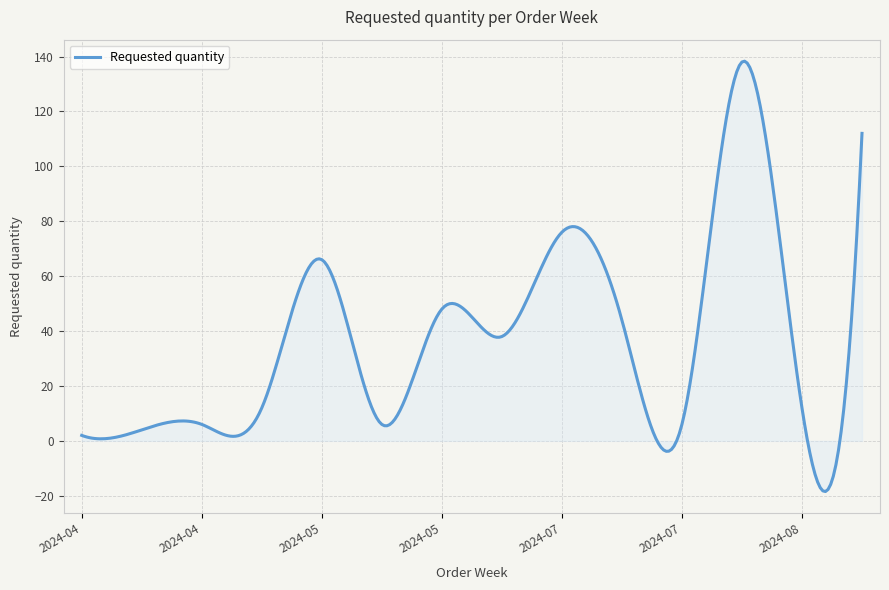

What is the difference between the maximum and minimum values?

156.7